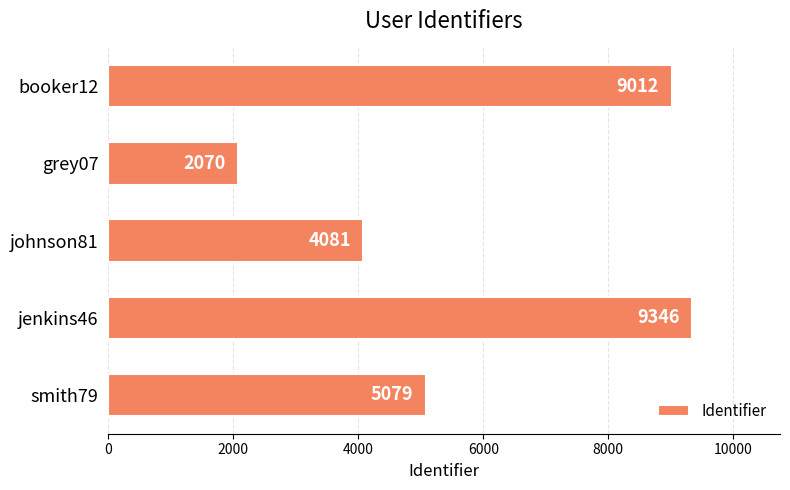

Reading top to bottom, extract all data points from this chart.

booker12=9012	grey07=2070	johnson81=4081	jenkins46=9346	smith79=5079